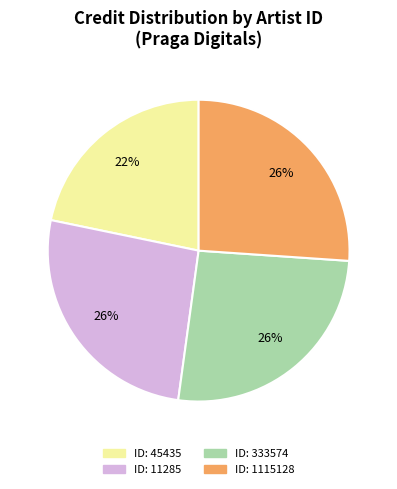

To the nearest percent, what is the difference between the largest and smallest slice percentages?

4%